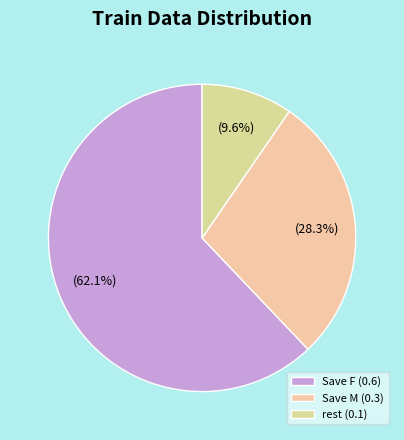

Which slice is the largest?

Save F